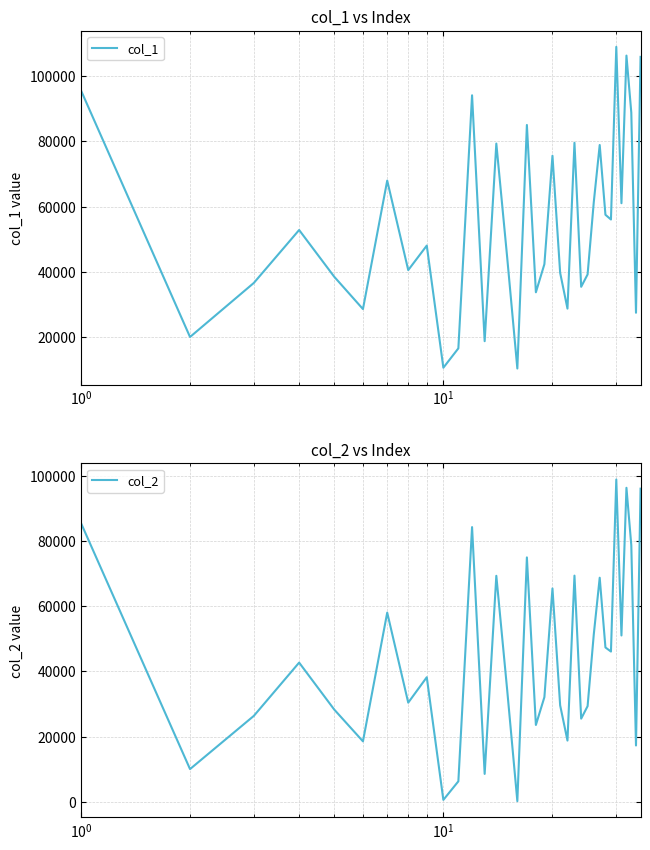

How many distinct data groups are displayed?

2